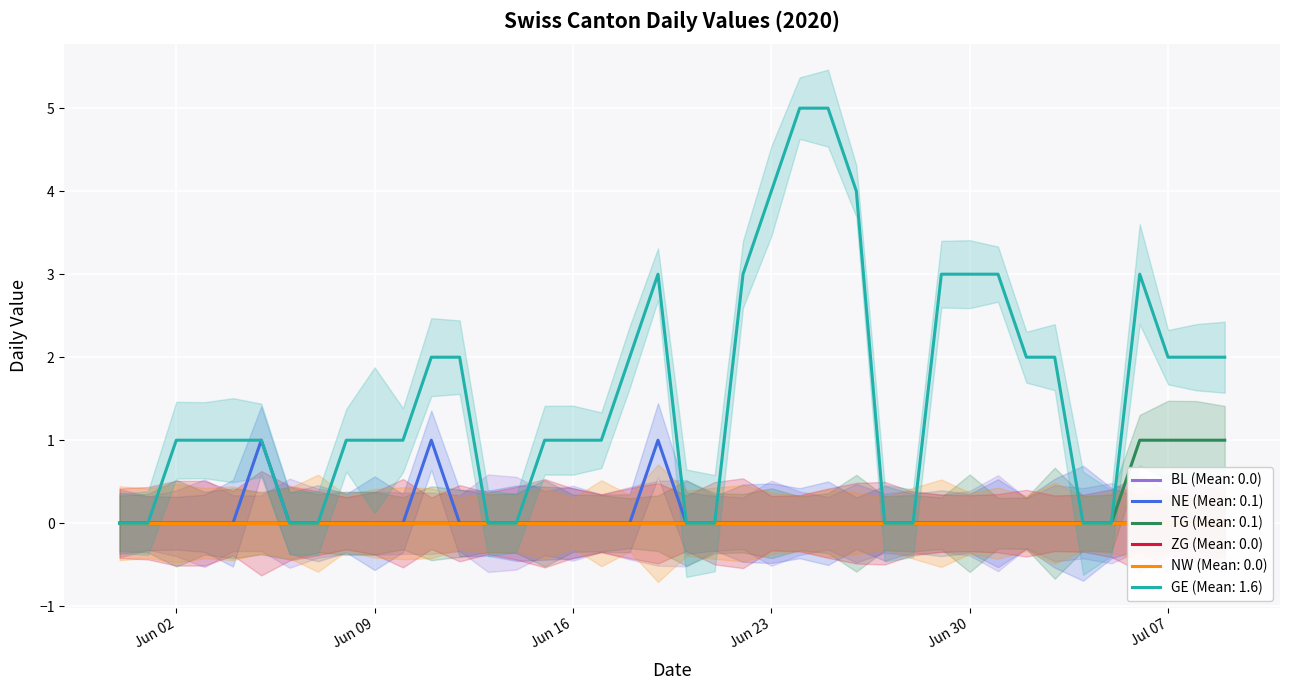

Reading left to right, extract all data points from this chart.

NE: 0	0	0	0	0	1	0	0	0	0	0	1	0	0	0	0	0	0	0	1	0	0	0	0	0	0	0	0	0	0	0	0	0	0	0	0	0	0	0	0
TG: 0	0	0	0	0	0	0	0	0	0	0	0	0	0	0	0	0	0	0	0	0	0	0	0	0	0	0	0	0	0	0	0	0	0	0	0	1	1	1	1
GE: 0	0	1	1	1	1	0	0	1	1	1	2	2	0	0	1	1	1	2	3	0	0	3	4	5	5	4	0	0	3	3	3	2	2	0	0	3	2	2	2